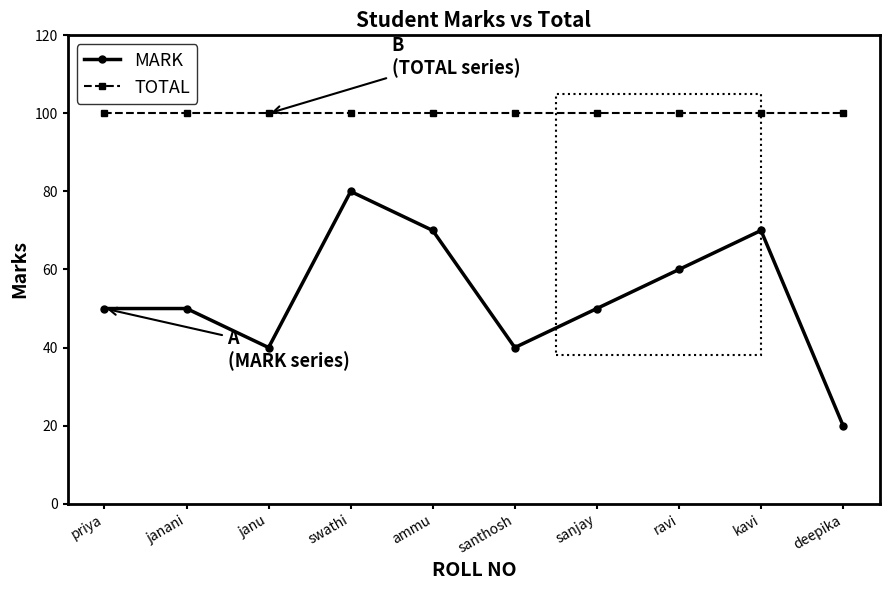

What is the smallest value displayed?

20